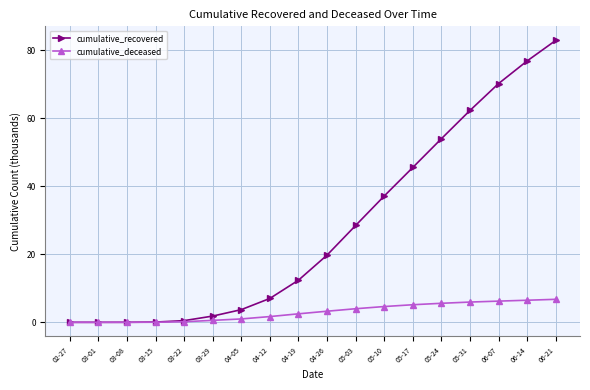

Rank the series by their average value, from lowest to highest.

cumulative_deceased, cumulative_recovered